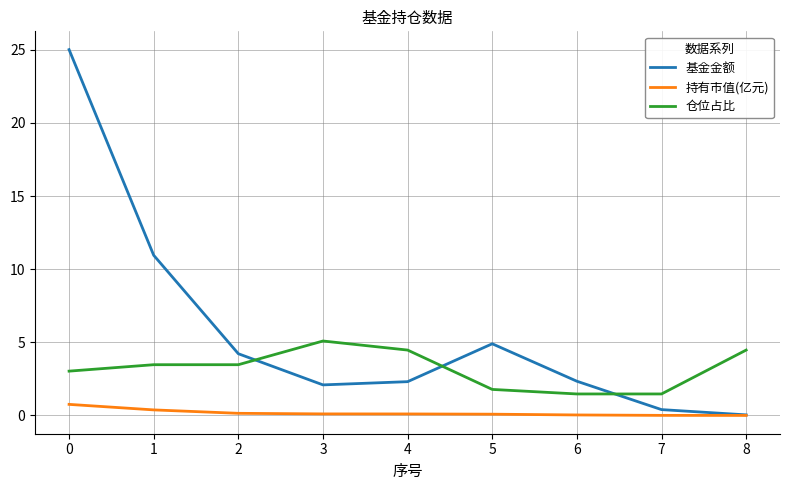

What is the total value across all series at 5?

6.8